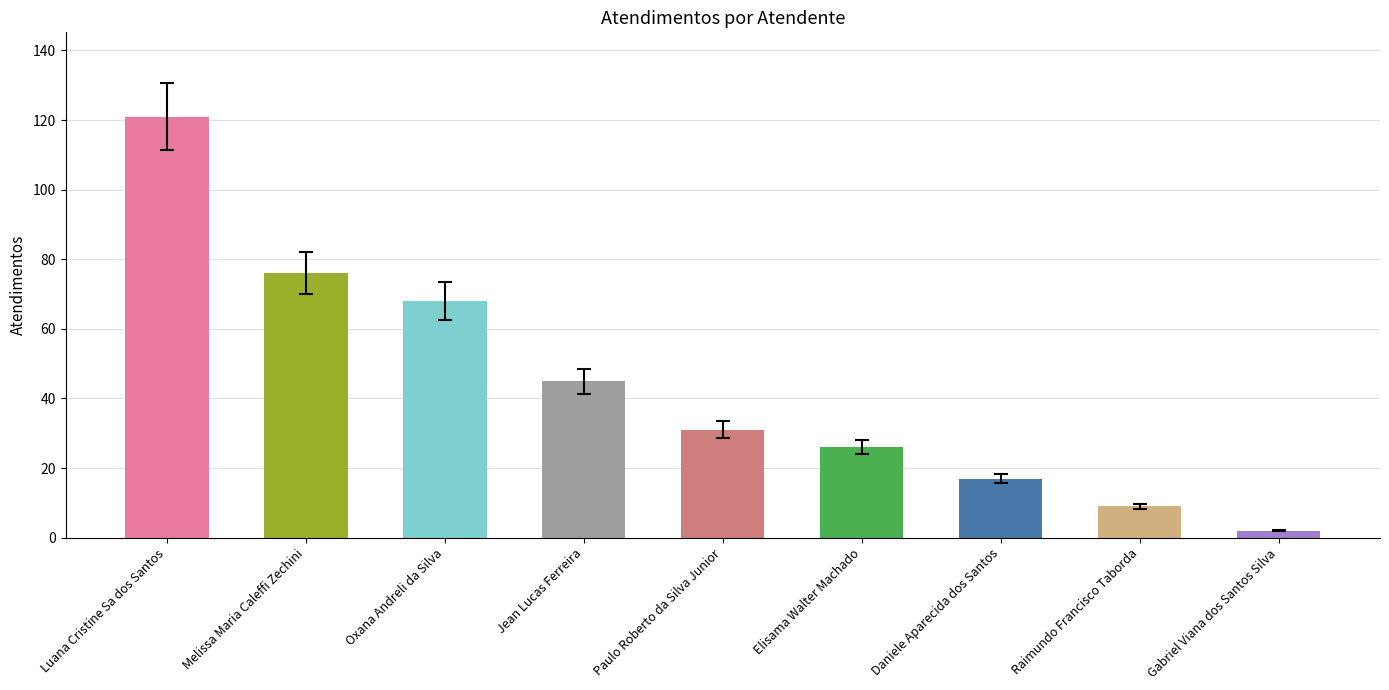

Reading left to right, transcribe all the data shown in this chart.

121	76	68	45	31	26	17	9	2